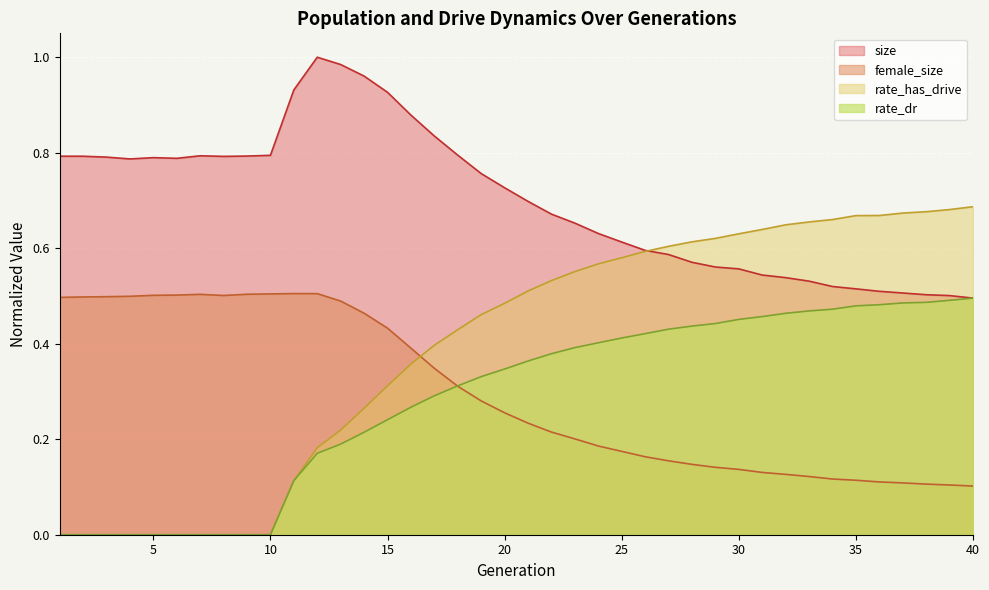

Which category has the lowest value across all series?

1